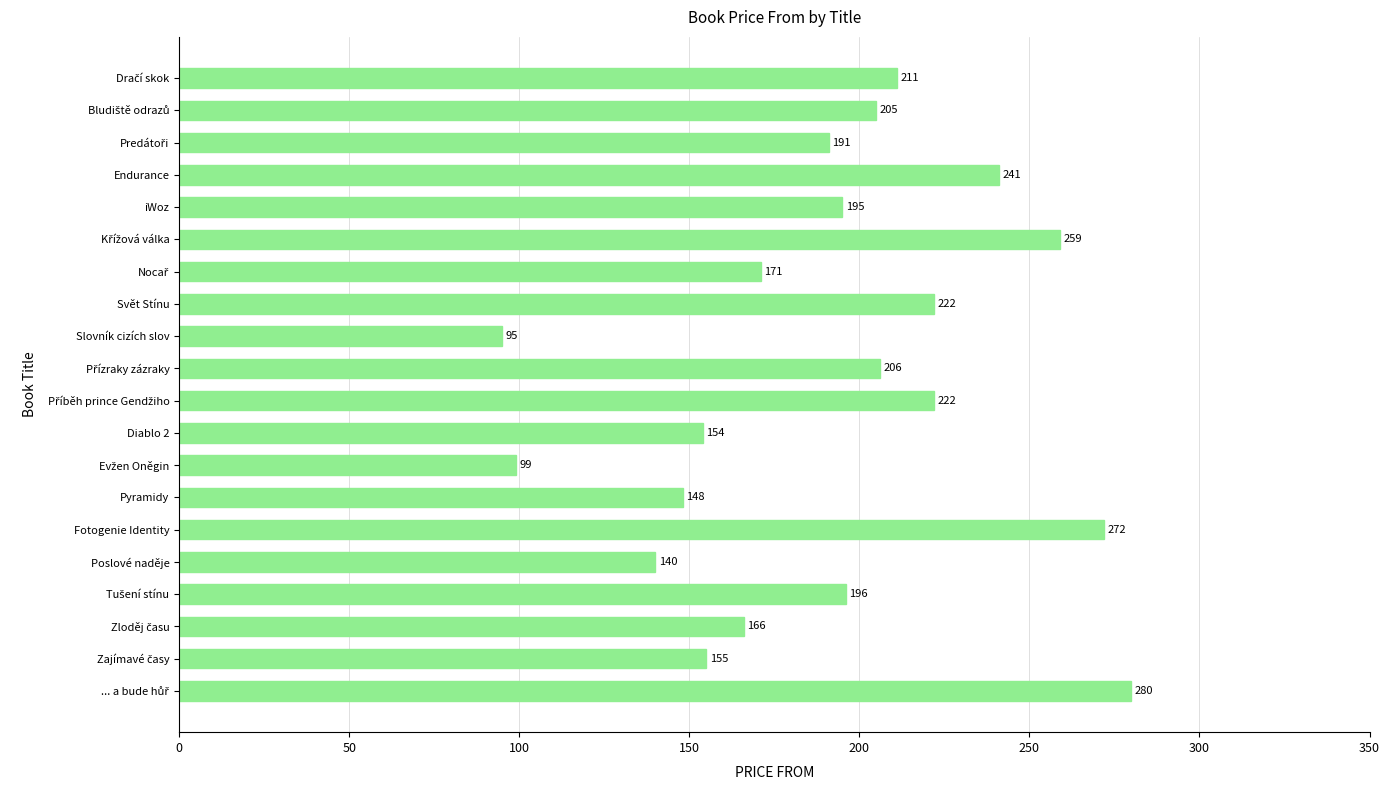

What is the maximum value shown in the chart?

280